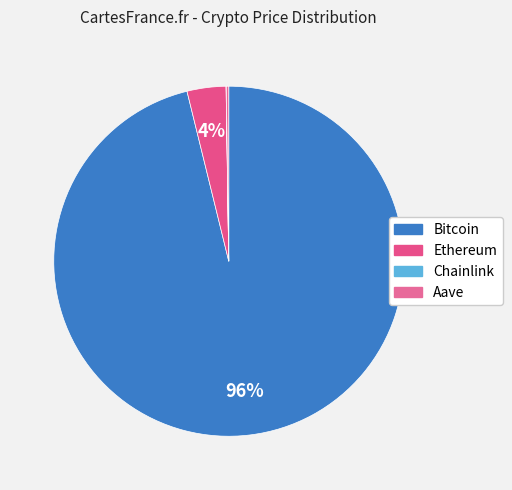

Which has a higher value, Bitcoin or Chainlink?

Bitcoin